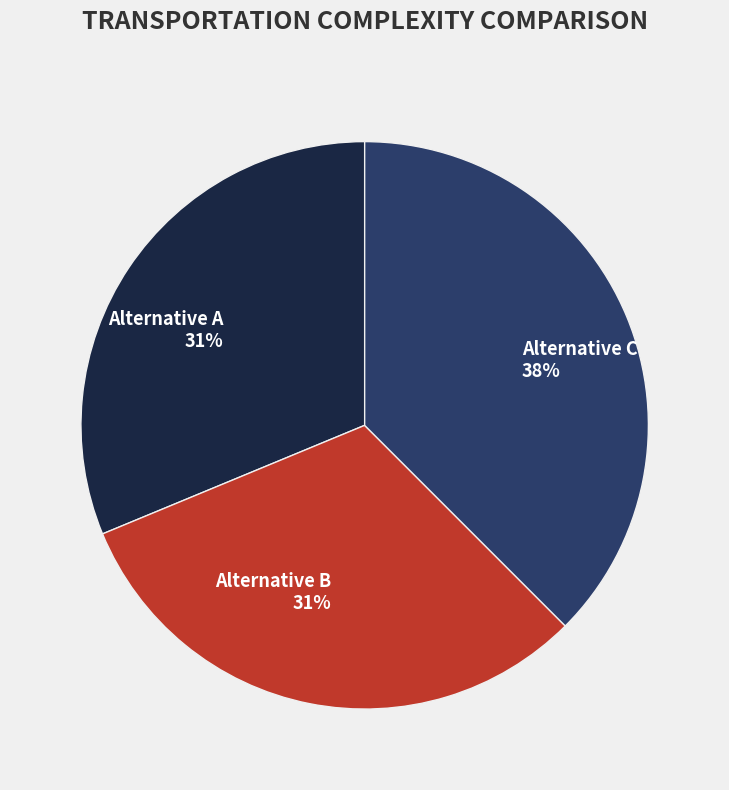

Count the number of slices in the pie.

3